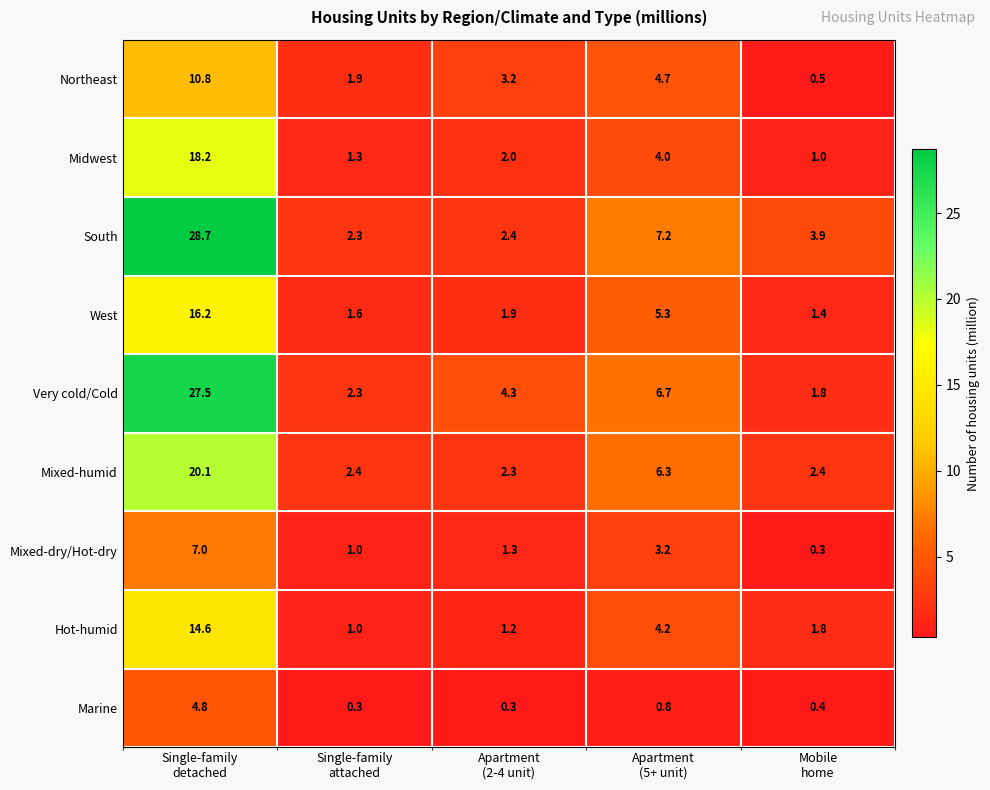

What is the spread (max minus min) of values at Single-family
detached?

23.9